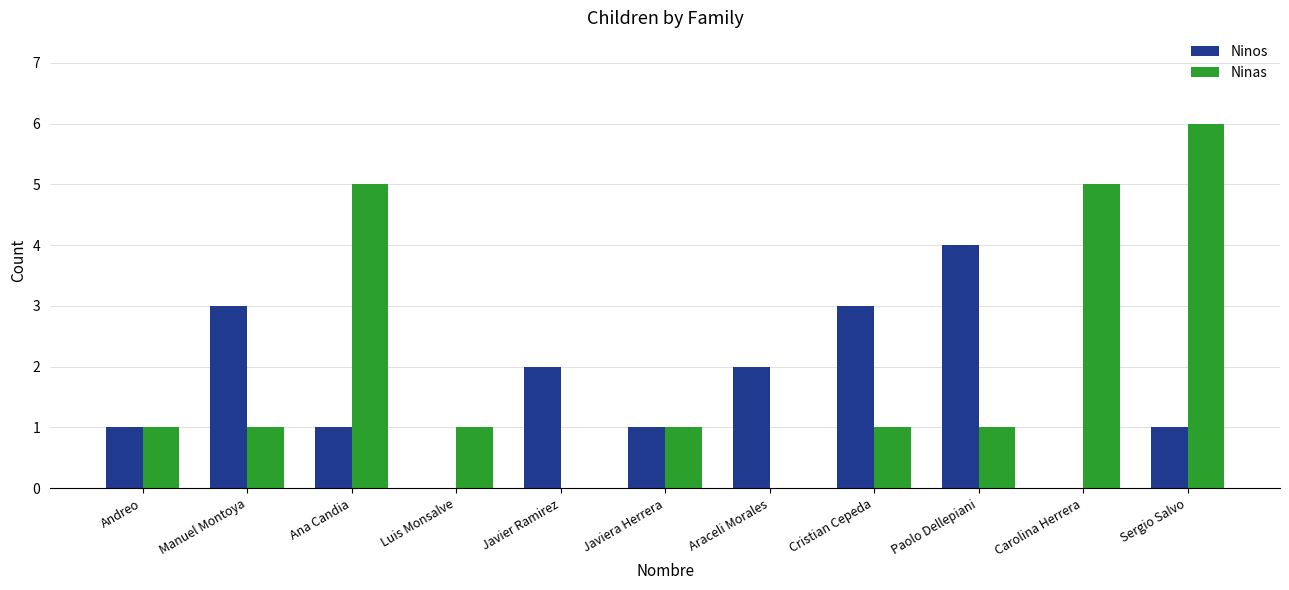

At which category is the sum across all series the highest?

Sergio Salvo